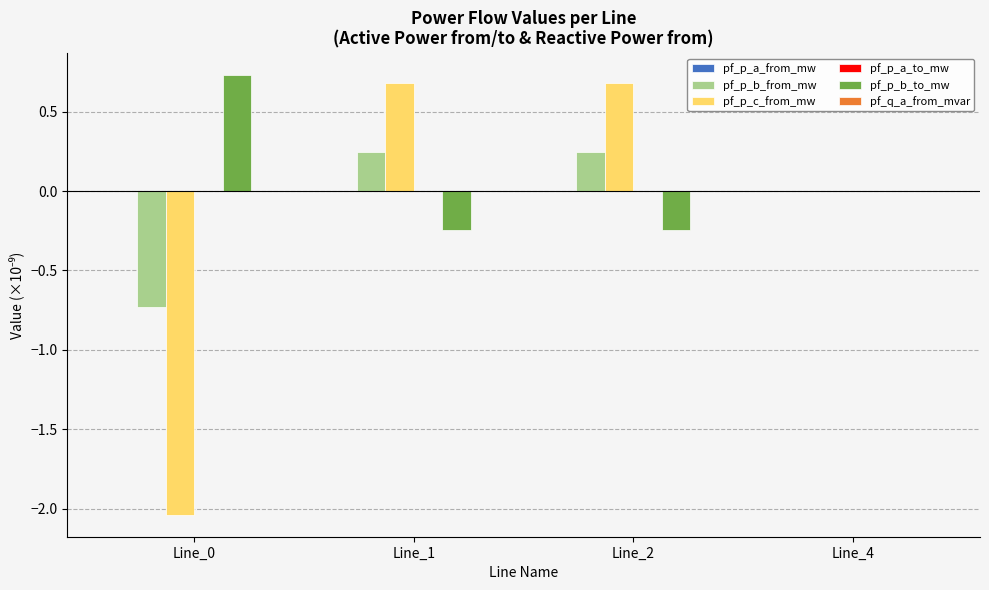

True or false: pf_p_c_from_mw has a value of -0.6 at Line_0.

False